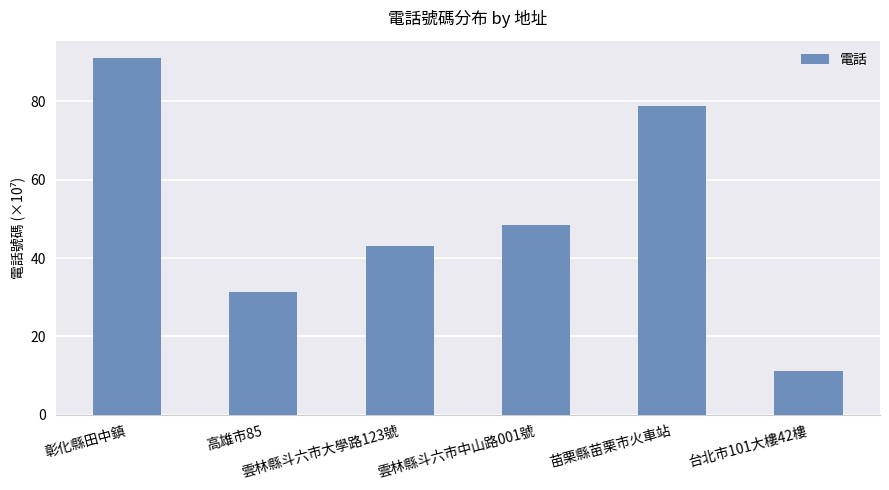

Rank the categories by value from highest to lowest.

彰化縣田中鎮, 苗栗縣苗栗市火車站, 雲林縣斗六市中山路001號, 雲林縣斗六市大學路123號, 高雄市85, 台北市101大樓42樓